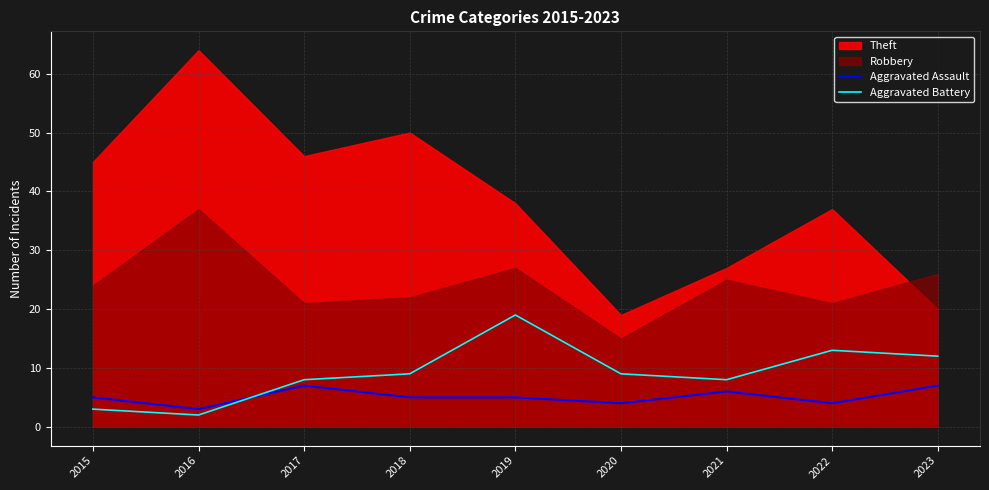

What is the average value of the Aggravated Assault series?

5